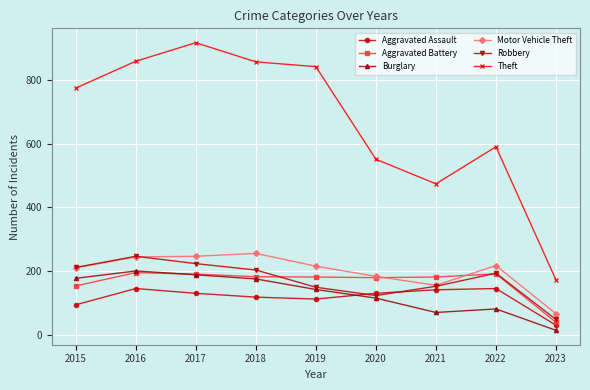

Which category has the lowest value in the Aggravated Assault series?

2023